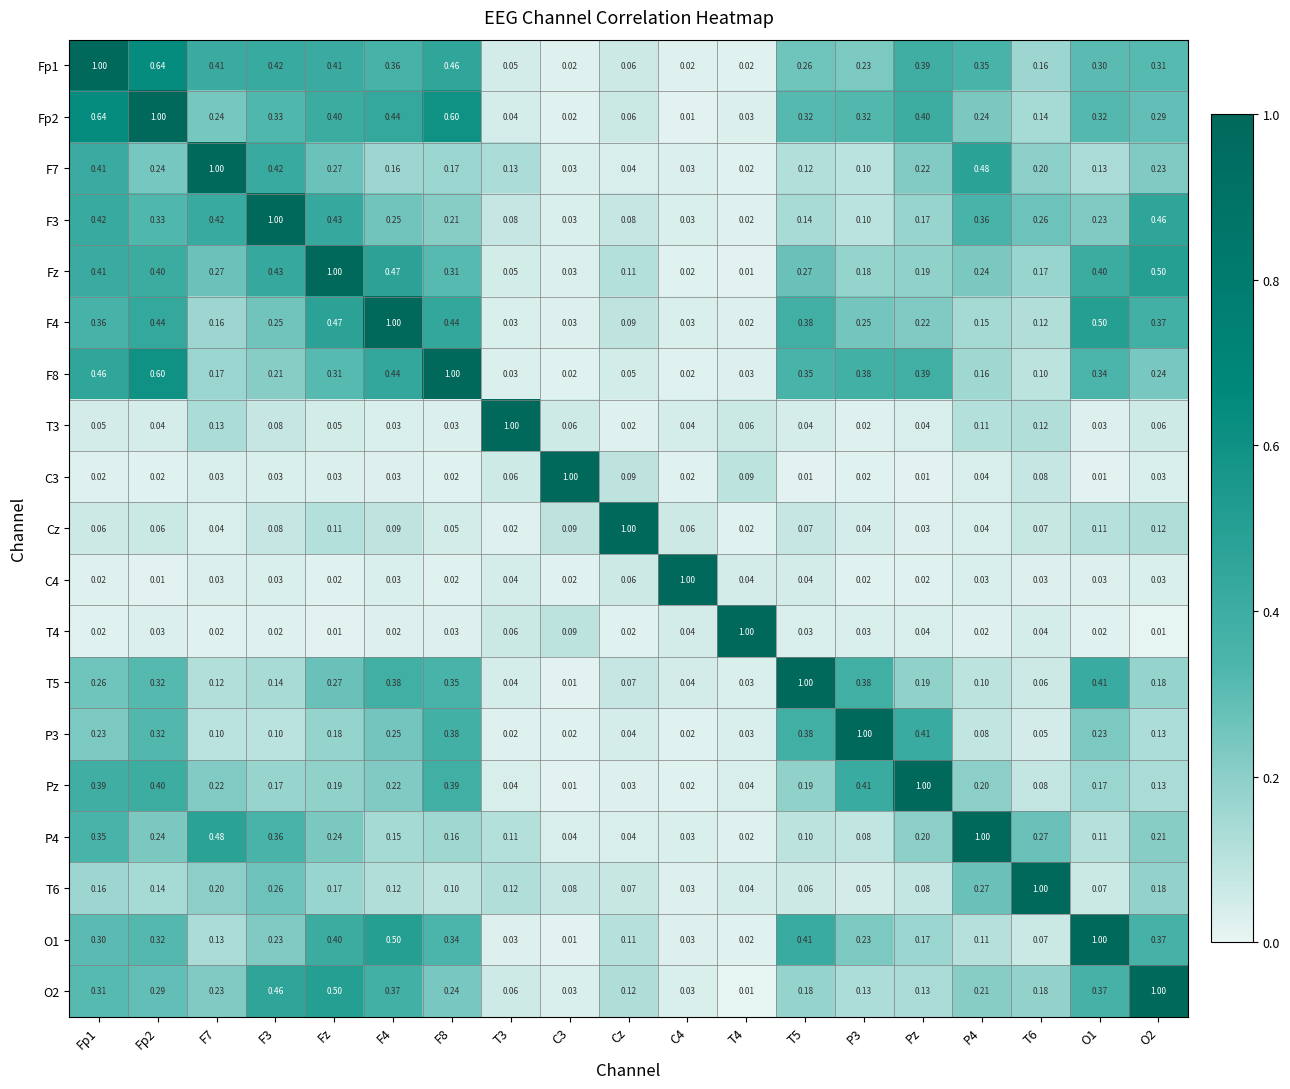

Is the value of O2 at O2 greater than the value of P3 at O2?

Yes